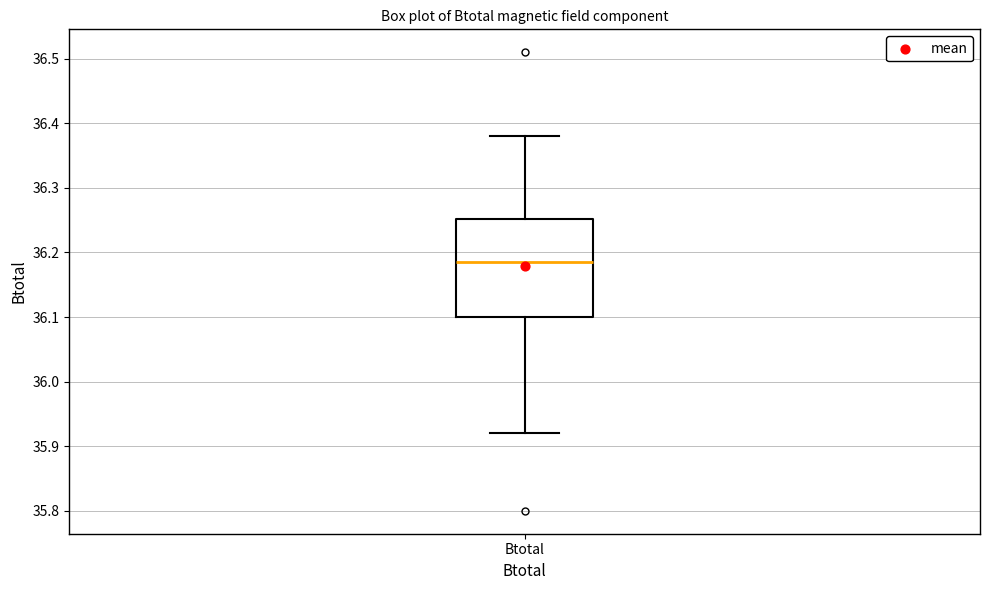

Where does the median line of the box for Btotal sit on the y-axis? The values are not printed on the chart, so give them approximately, as read against the axis.

36.19